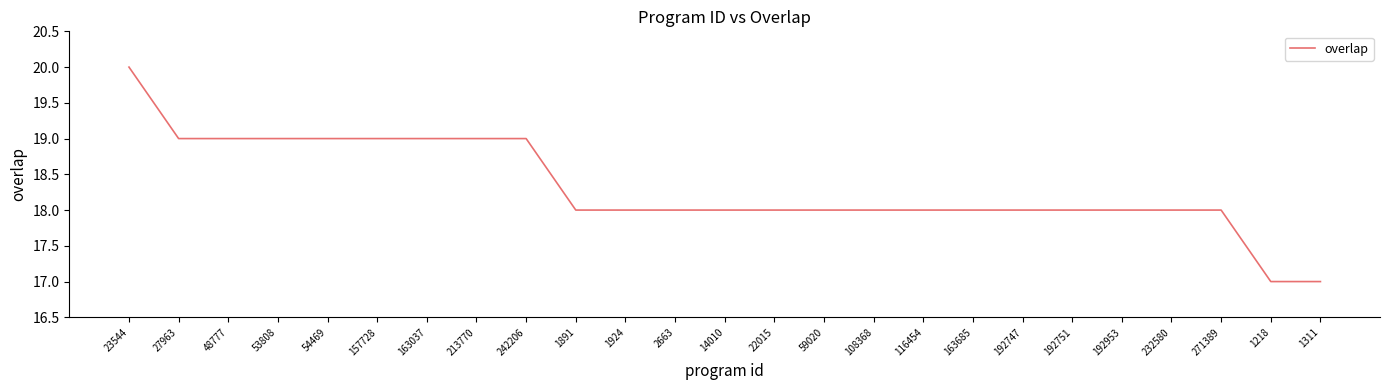

At which label does the data first exceed 18?

23544